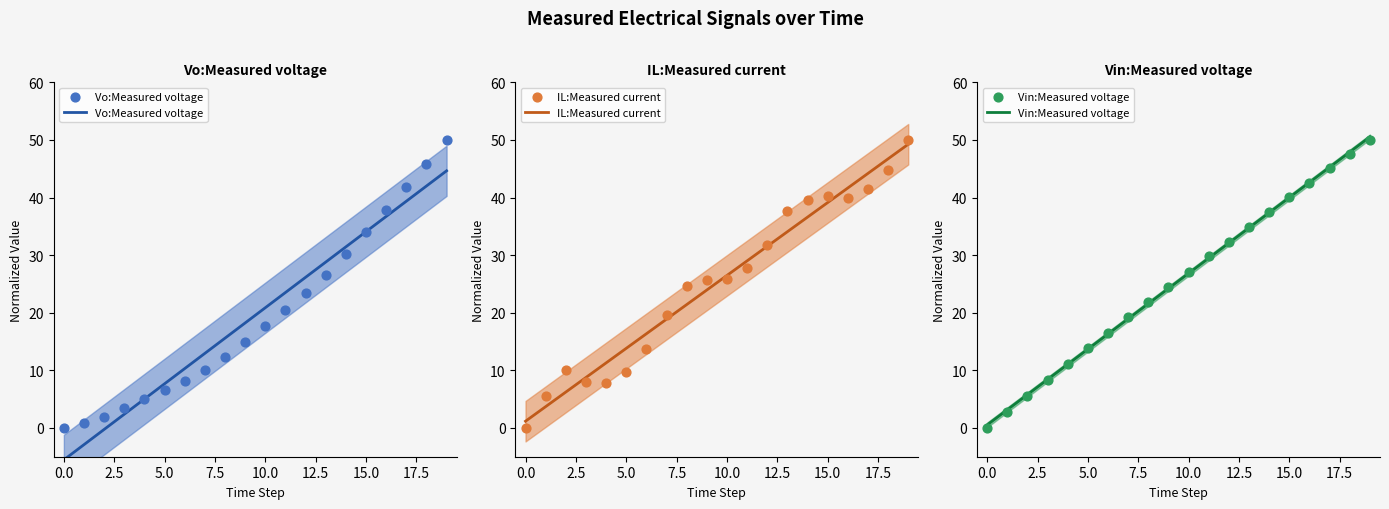

What is the total value across all series at 16?

120.3